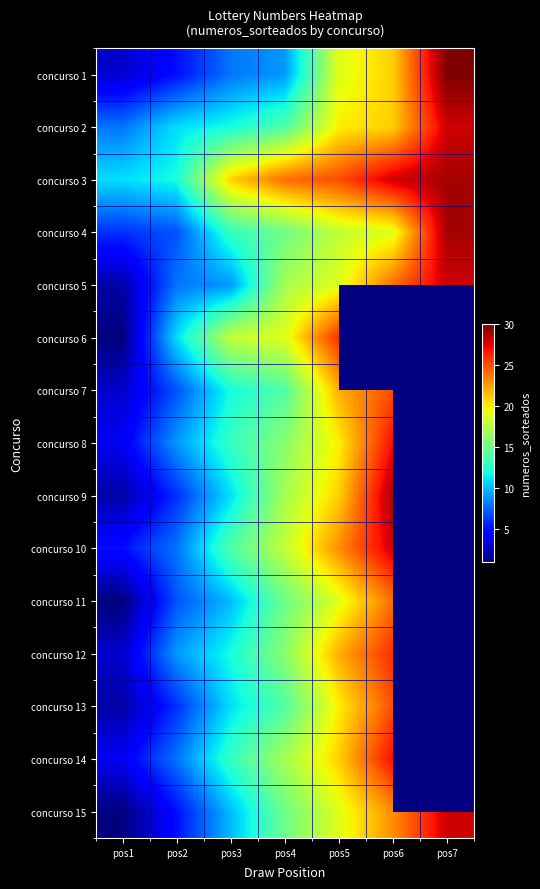

How many concurso 9 values are between 6 and 29?

5